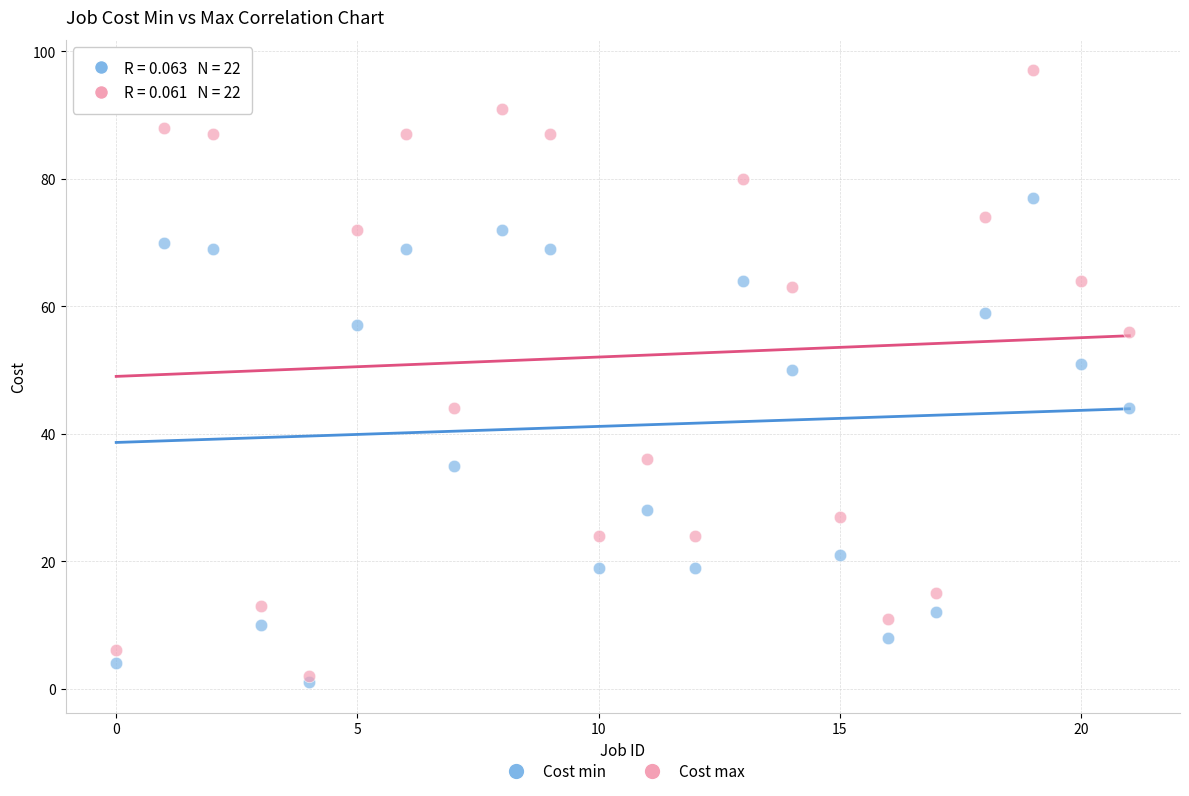

What are all the series names shown in the legend?

Cost min, Cost max